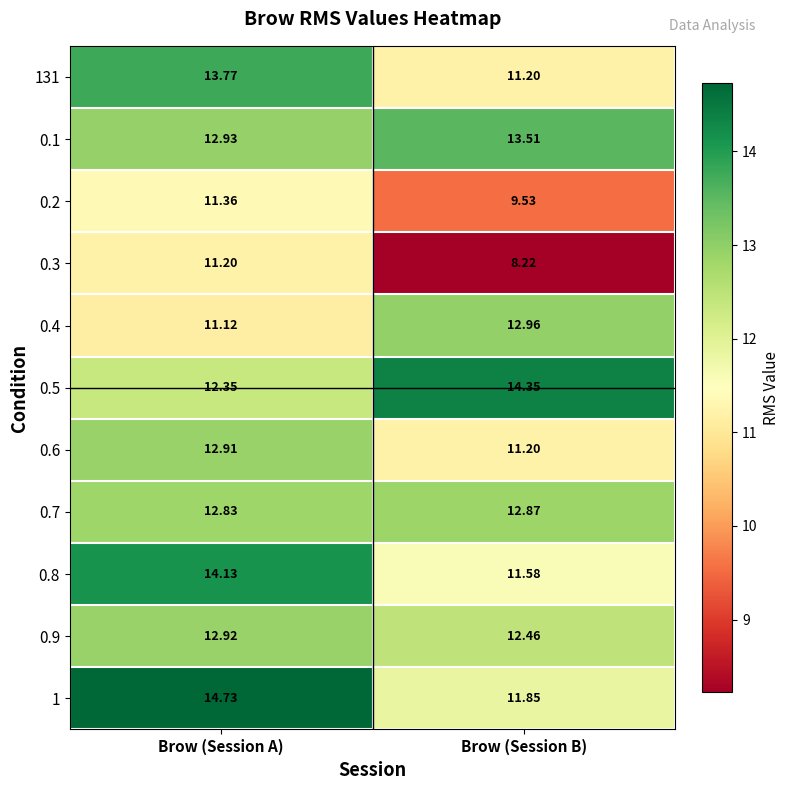

At which label is 131 closest to 12?

Brow (Session B)